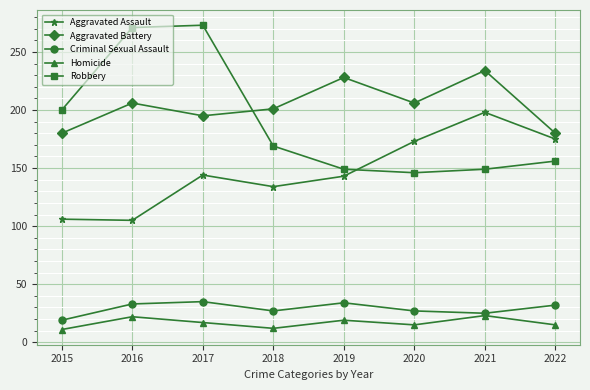

What is the lowest value of the Aggravated Assault series?

105